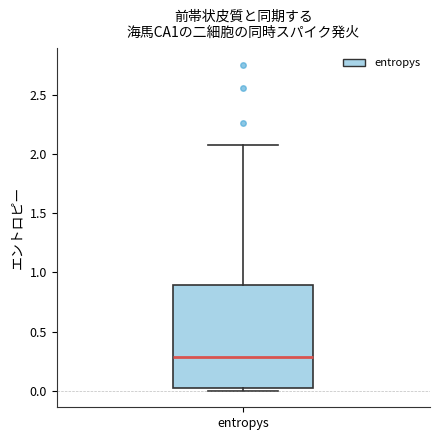

Where does the median line of the box for entropys sit on the y-axis? The values are not printed on the chart, so give them approximately, as read against the axis.

0.30